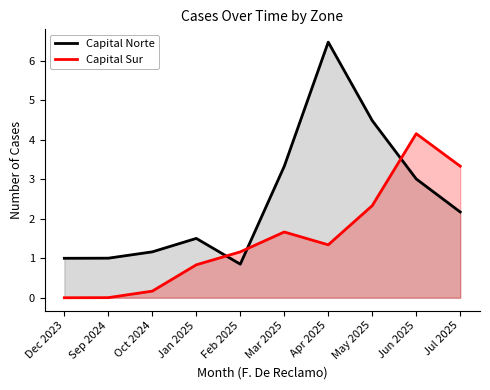

At which category does the chart reach its minimum across all series?

Dec 2023